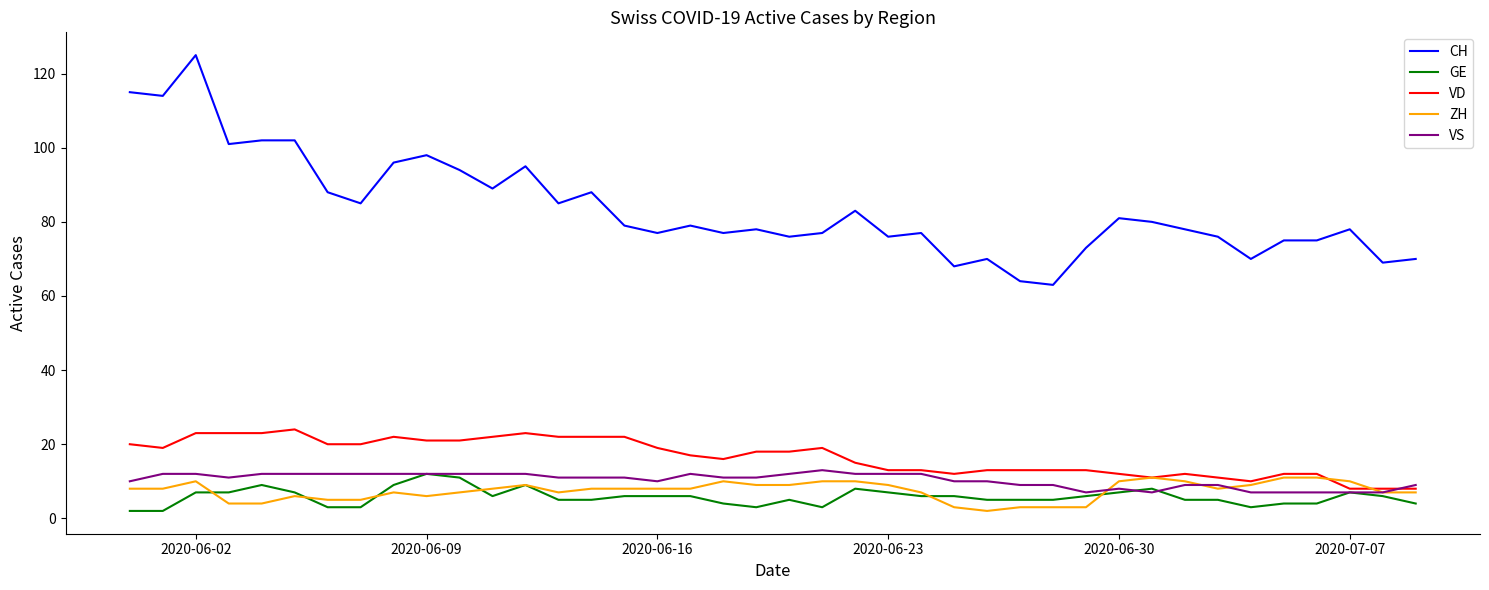

Which series has the largest range (max minus min)?

CH